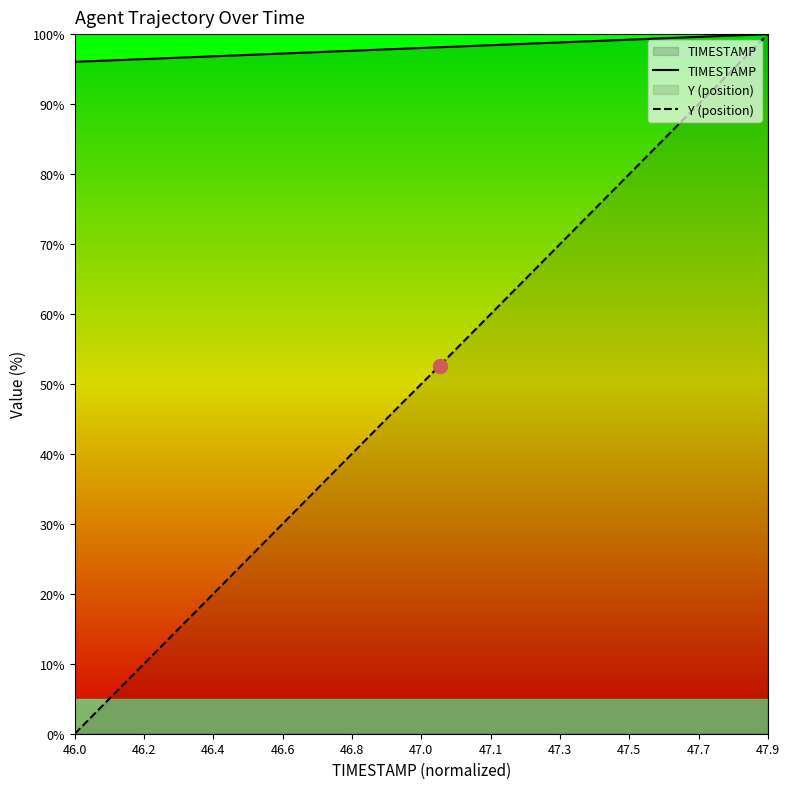

Is this an area chart (filled region under the line)?

No